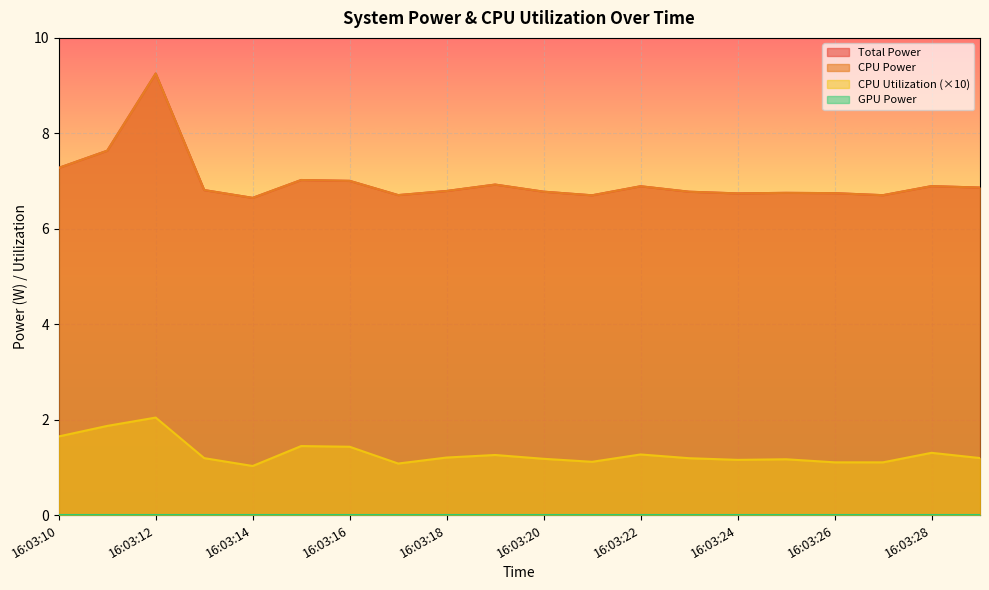

What is the minimum value for Total Power?

6.6